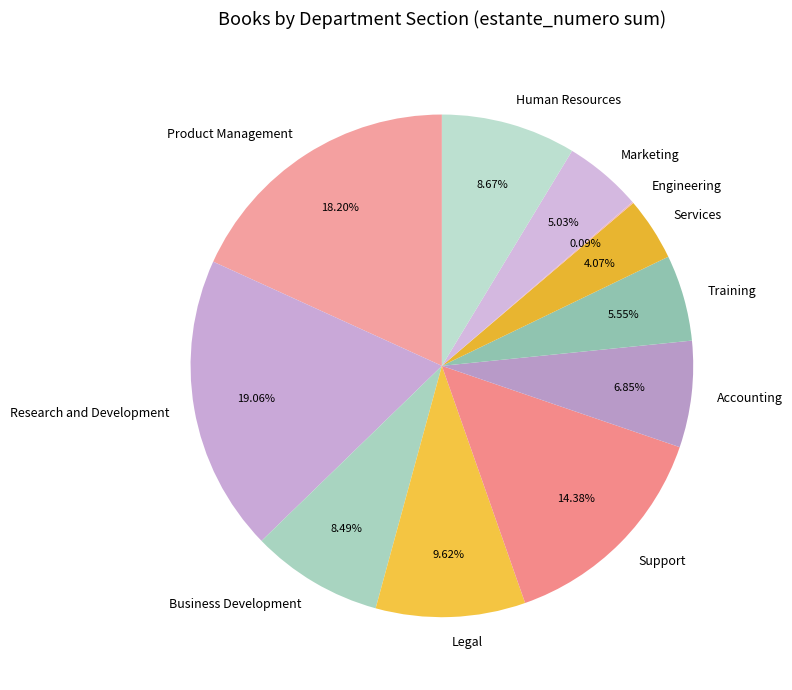

How much of the chart is everything except Services?

95.9%